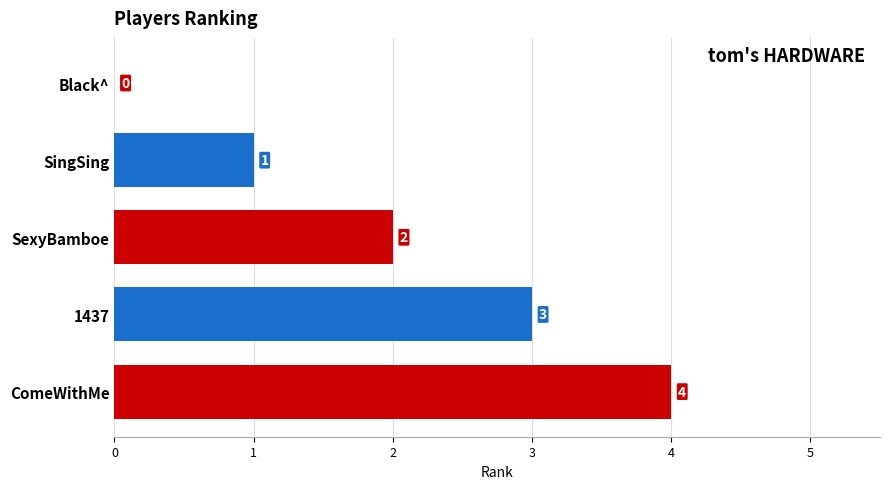

The chart shows a value of 3 at 1437. True or false?

True